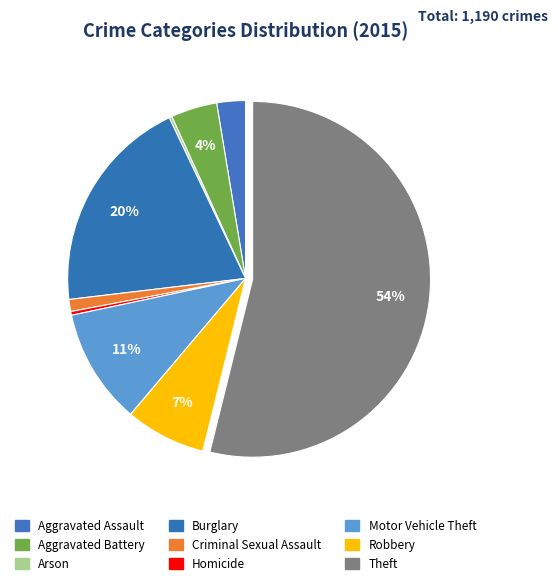

To the nearest percent, what is the average slice percentage?

11%